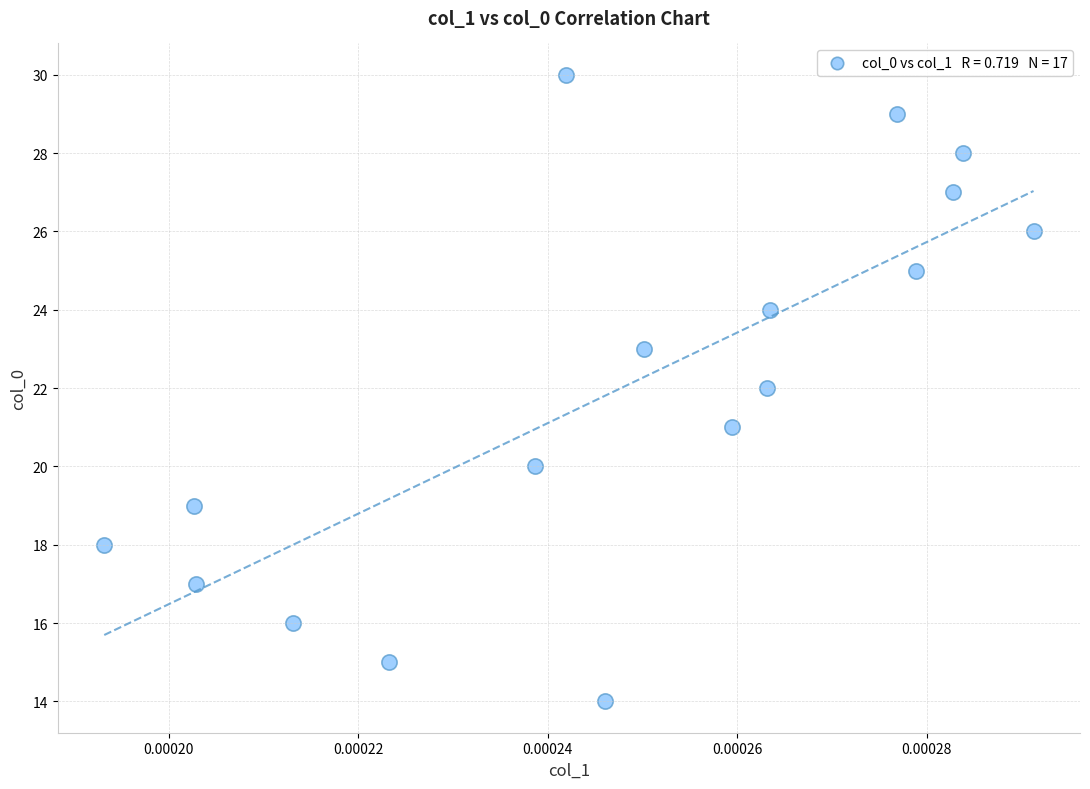

What is the range of Y values (max minus min)?

16